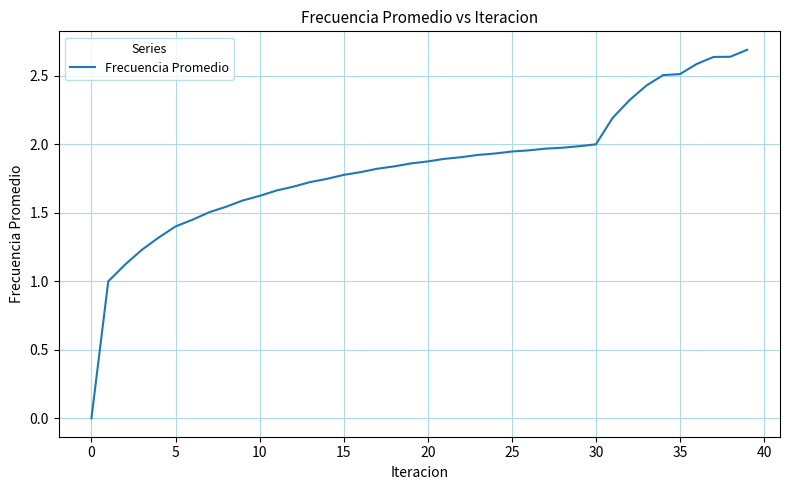

What is the difference between the maximum and minimum values?

2.7